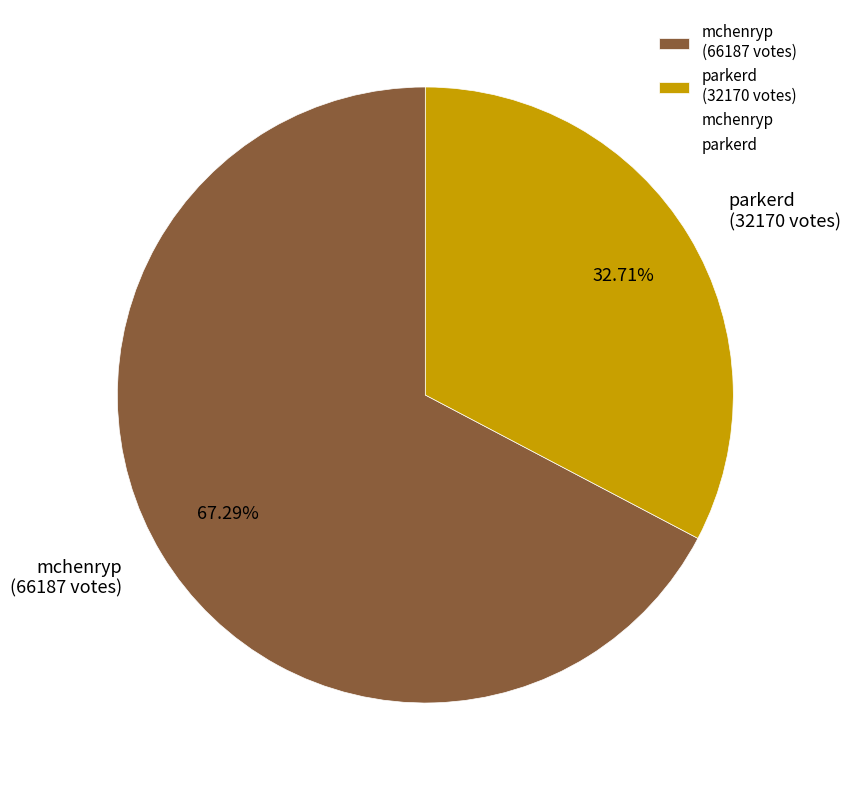

To the nearest percent, what portion does mchenryp represent?

67%